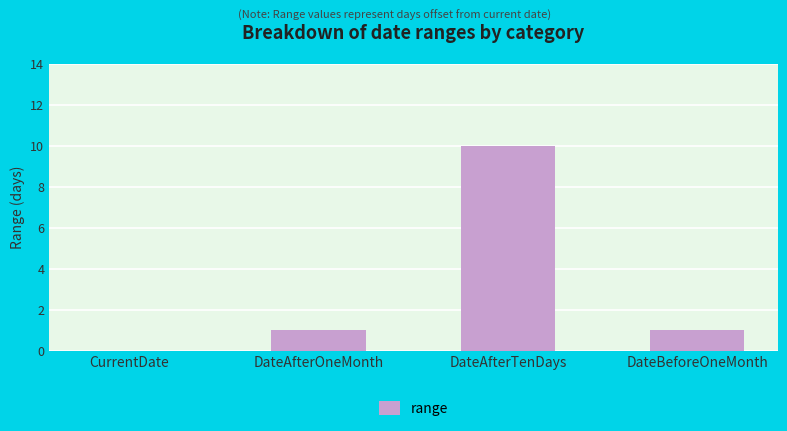

Are the bars grouped side by side (vs. stacked)?

No